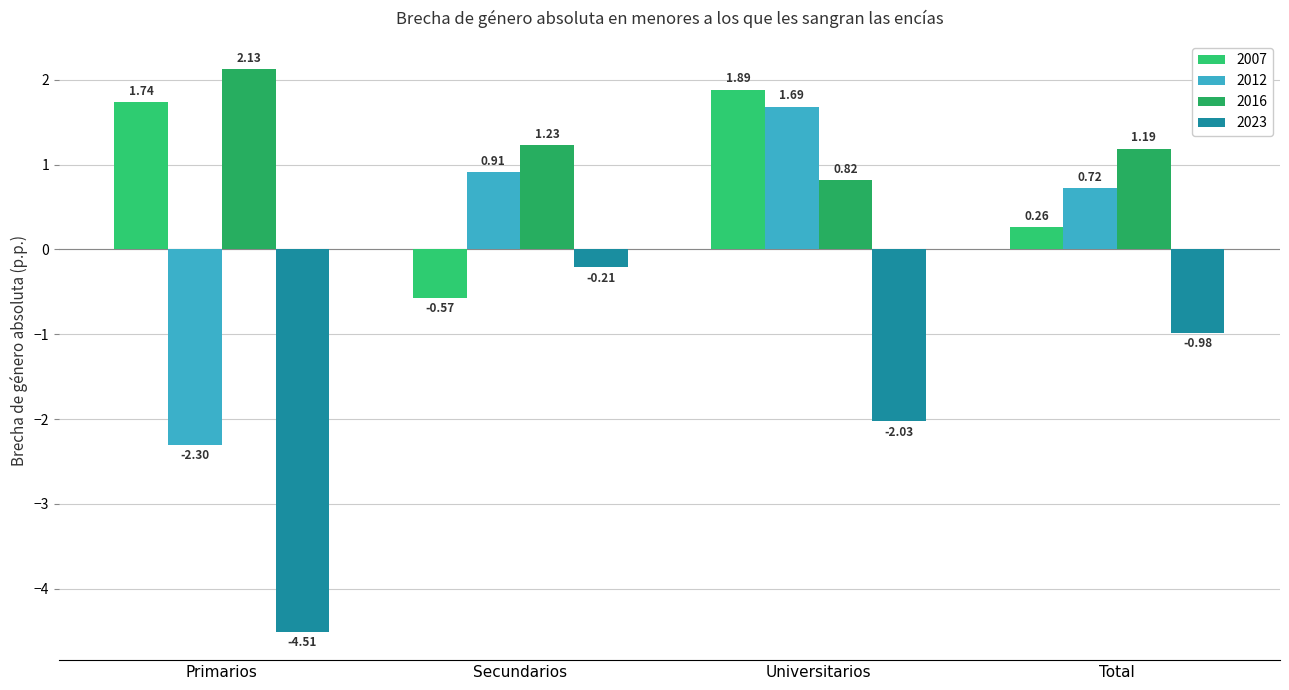

Which series has the largest range (max minus min)?

2023